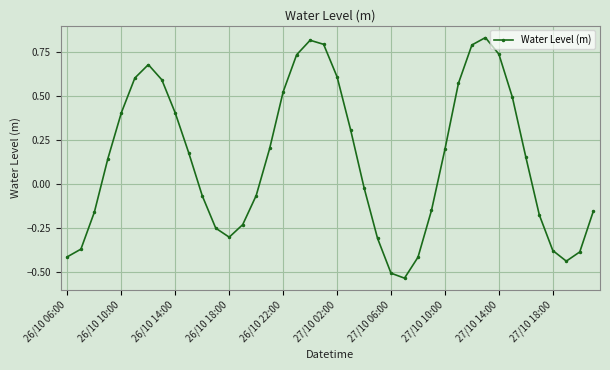

What is the difference between the maximum and minimum values?

1.4